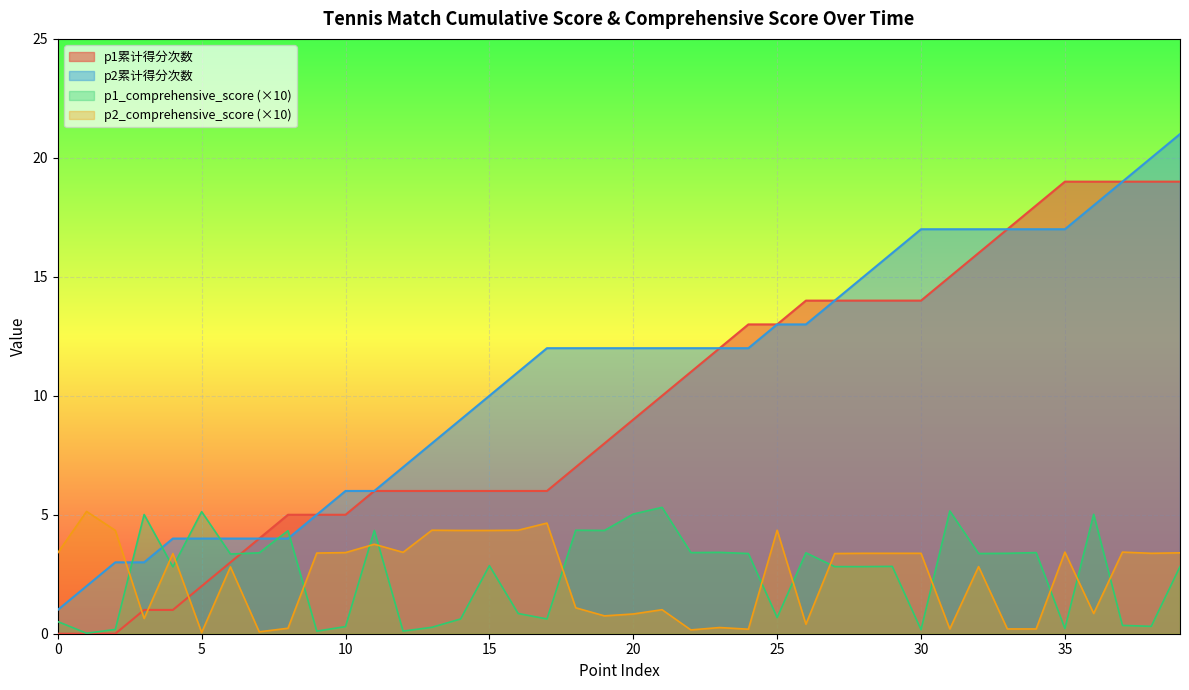

How many categories are shown in the chart?

40